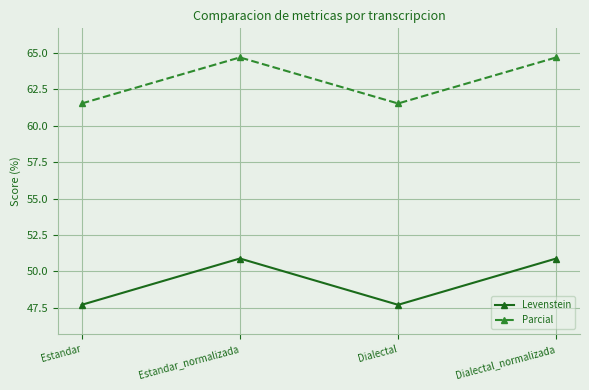

Count the Parcial values in the range 61 to 64.

2